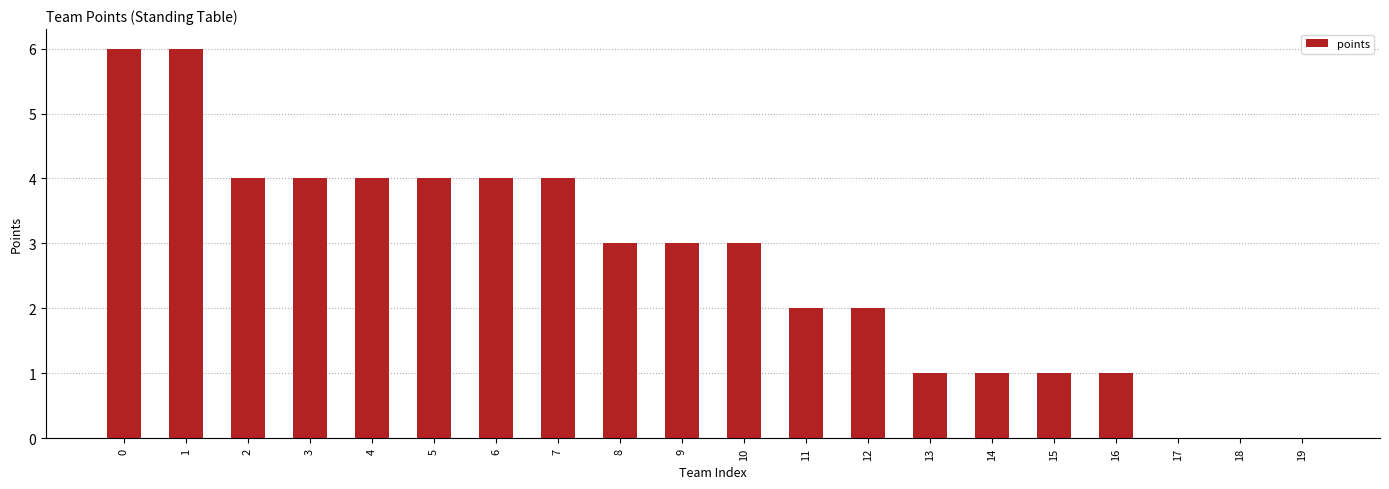

How many series are shown in this chart?

1